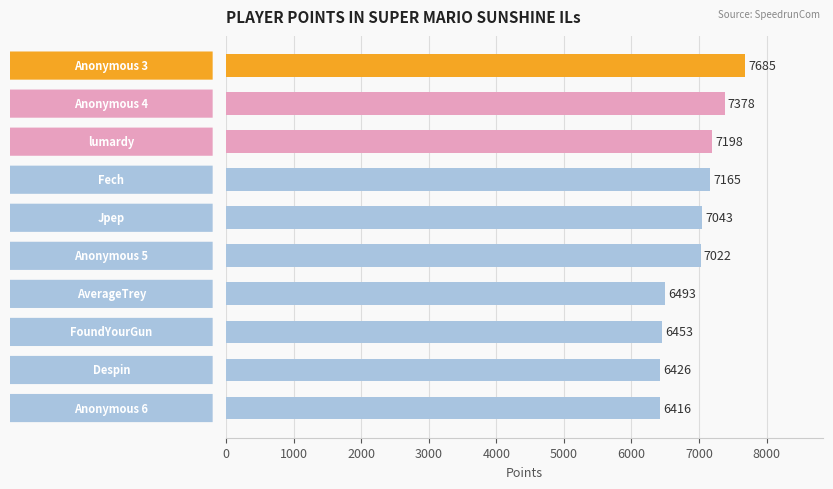

What is the smallest value displayed?

6416